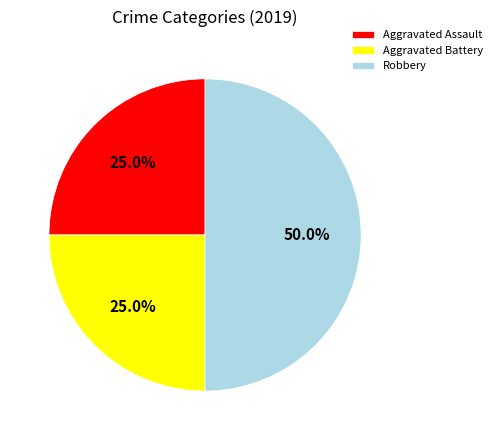

Is the sum of Aggravated Assault and Robbery greater than half?

Yes